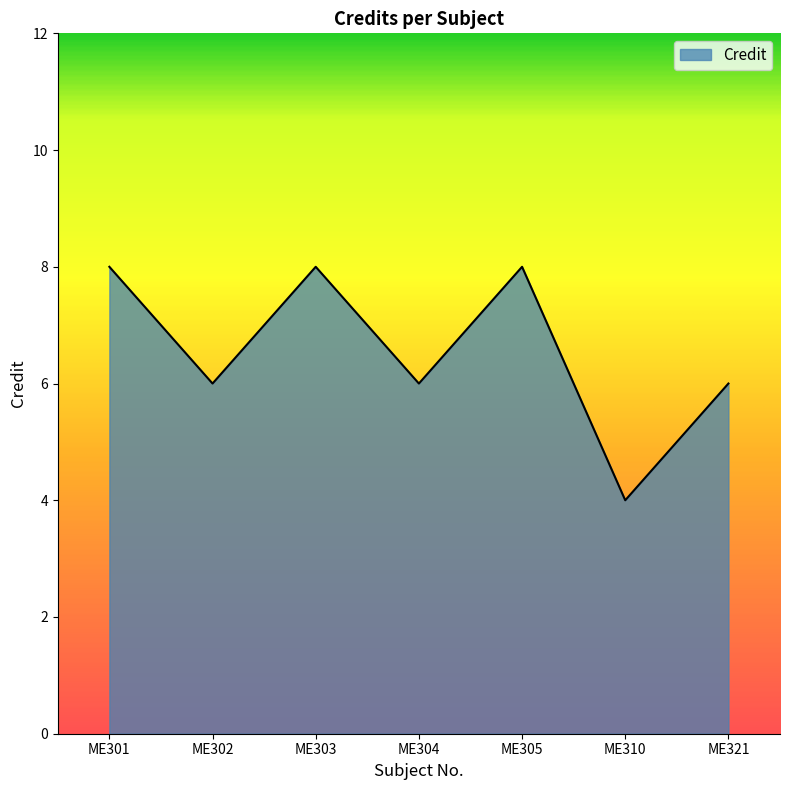

Reading left to right, list all the values displayed in this chart.

ME301=8	ME302=6	ME303=8	ME304=6	ME305=8	ME310=4	ME321=6